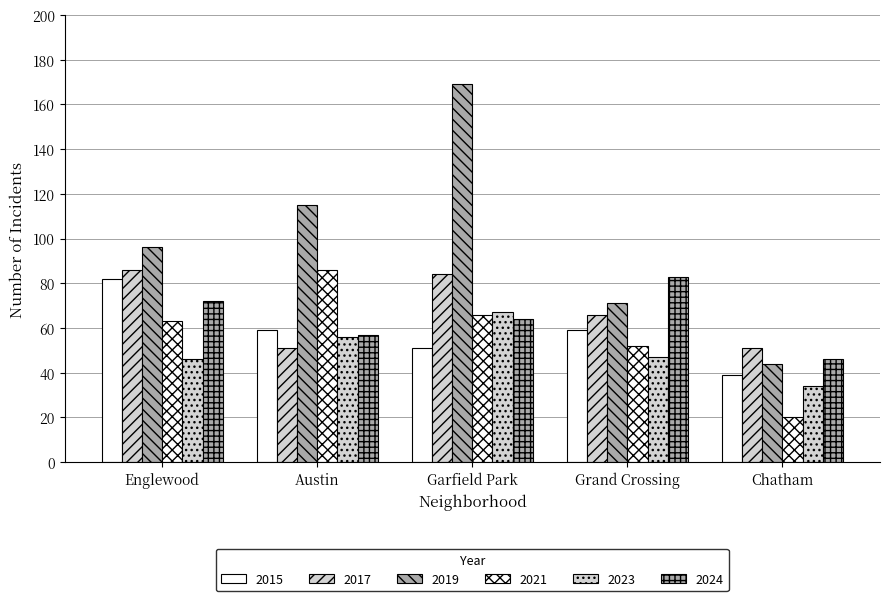

Are the bars horizontal?

No